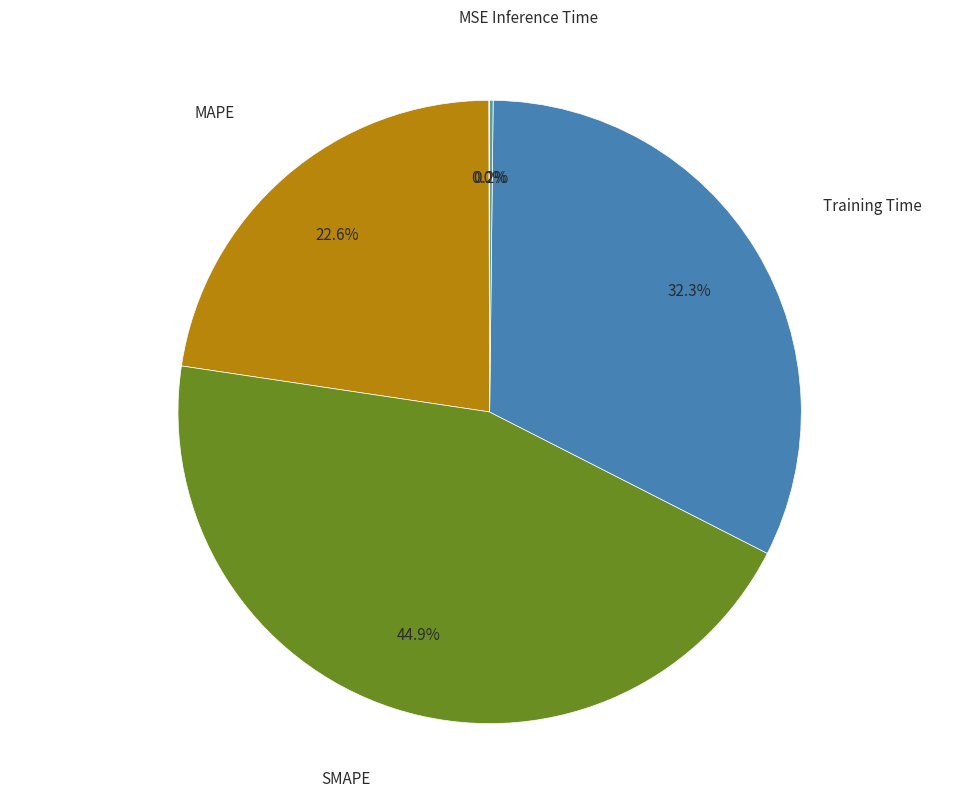

Does any single category account for the majority?

No